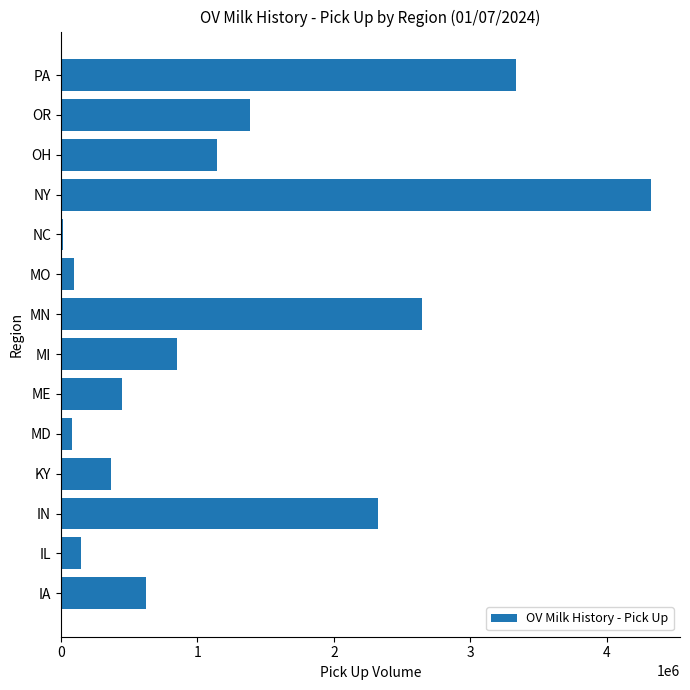

At which label is the value closest to 2169289?

IN